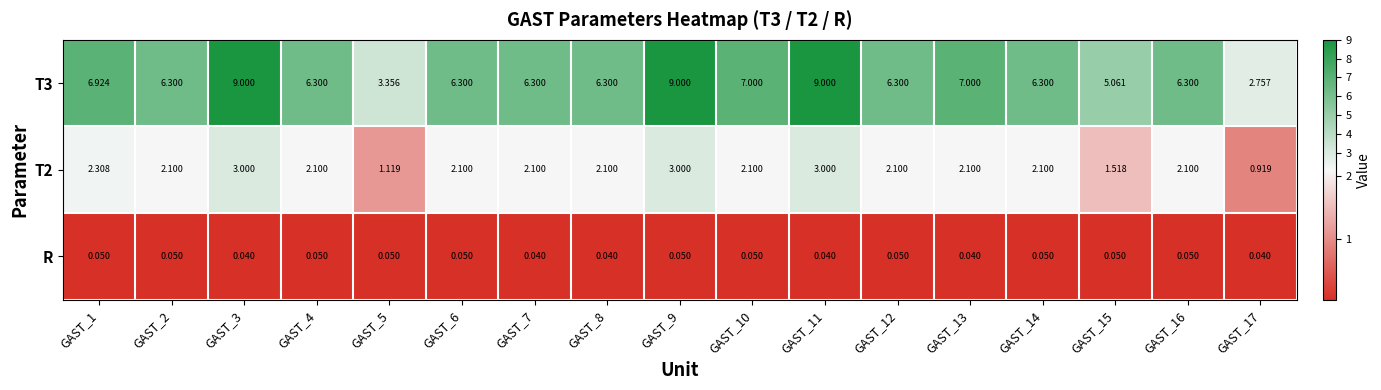

Is the value of T2 at GAST_14 greater than the value of R at GAST_12?

Yes